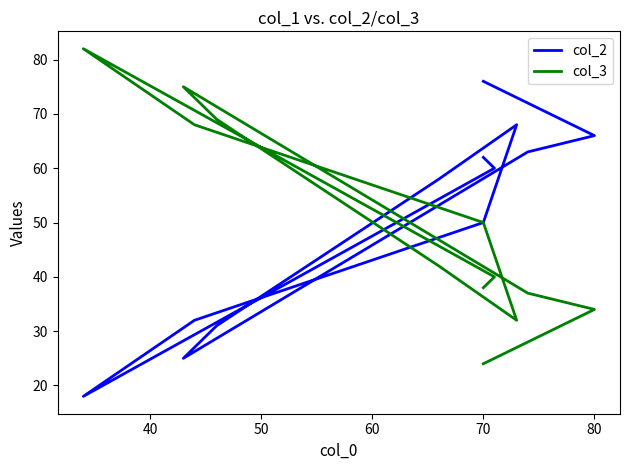

How many values in the col_2 series exceed 60?

5